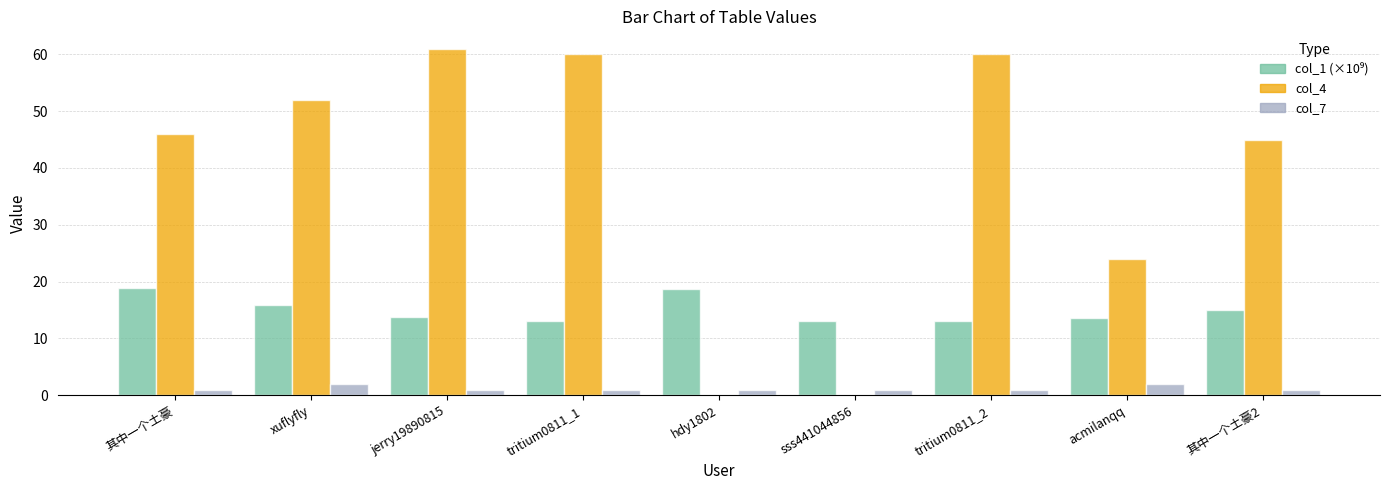

What is the greatest value displayed?

61.0